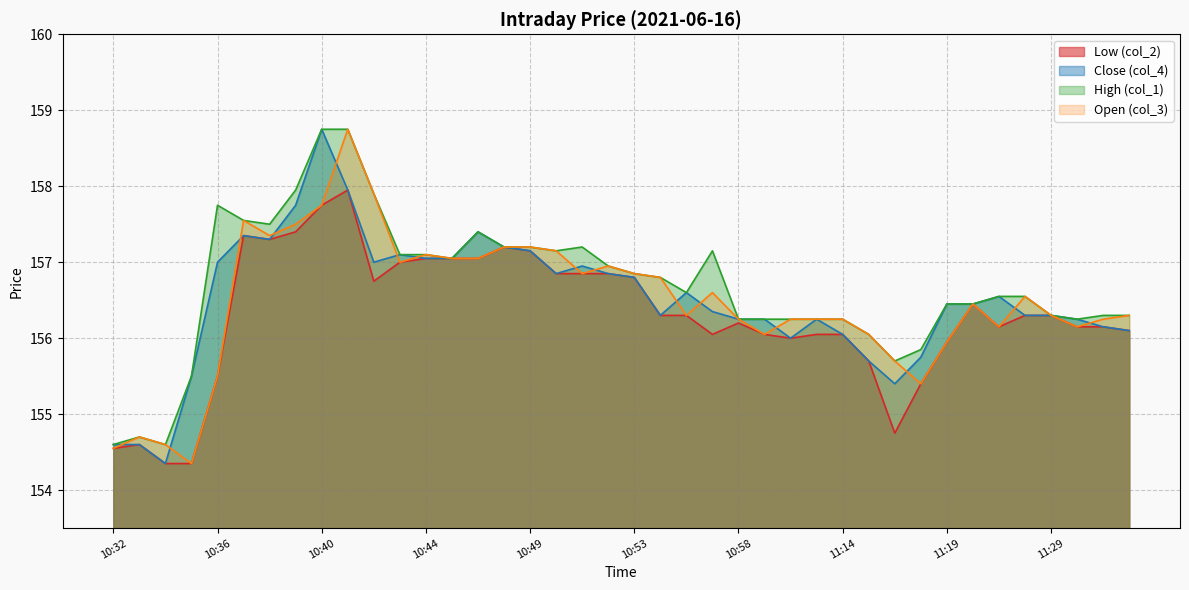

Rank the series at 10:47 from highest to lowest value.

Close (col_4), High (col_1), Low (col_2), Open (col_3)